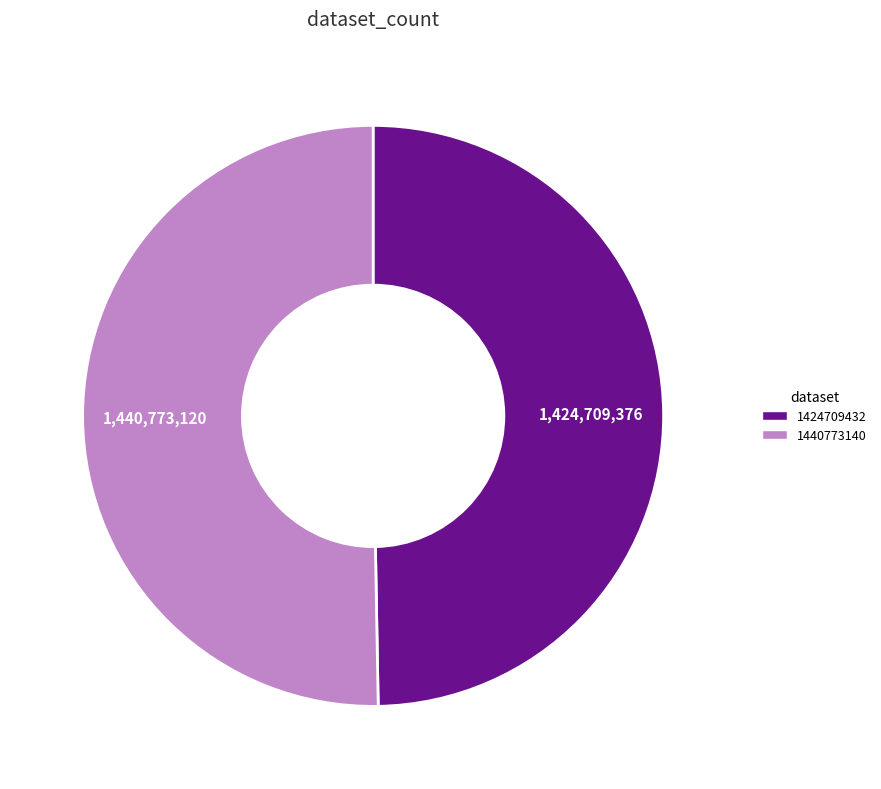

Combined, do 1424709432 and 1440773140 account for over 50%?

Yes